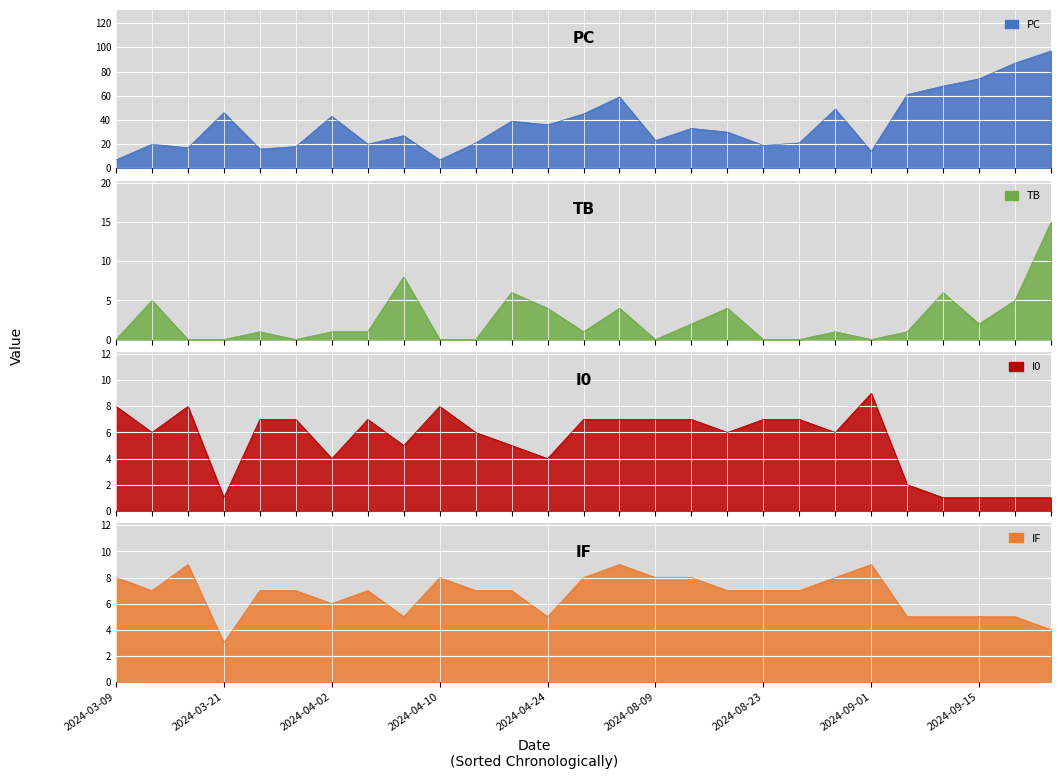

Reading right to left, transcribe all the data shown in this chart.

PC: 2024-09-27=97	2024-09-21=87	2024-09-15=74	2024-09-10=68	2024-09-05=61	2024-09-01=14	2024-08-29=49	2024-08-27=21	2024-08-23=19	2024-08-14=30	2024-08-13=33	2024-08-09=23	2024-06-30=59	2024-04-30=45	2024-04-24=36	2024-04-19=39	2024-04-12=21	2024-04-10=7	2024-04-08=27	2024-04-06=20	2024-04-02=43	2024-03-31=18	2024-03-29=16	2024-03-21=46	2024-03-16=17	2024-03-12=20	2024-03-09=7
TB: 2024-09-27=15	2024-09-21=5	2024-09-15=2	2024-09-10=6	2024-09-05=1	2024-09-01=0	2024-08-29=1	2024-08-27=0	2024-08-23=0	2024-08-14=4	2024-08-13=2	2024-08-09=0	2024-06-30=4	2024-04-30=1	2024-04-24=4	2024-04-19=6	2024-04-12=0	2024-04-10=0	2024-04-08=8	2024-04-06=1	2024-04-02=1	2024-03-31=0	2024-03-29=1	2024-03-21=0	2024-03-16=0	2024-03-12=5	2024-03-09=0
I0: 2024-09-27=1	2024-09-21=1	2024-09-15=1	2024-09-10=1	2024-09-05=2	2024-09-01=9	2024-08-29=6	2024-08-27=7	2024-08-23=7	2024-08-14=6	2024-08-13=7	2024-08-09=7	2024-06-30=7	2024-04-30=7	2024-04-24=4	2024-04-19=5	2024-04-12=6	2024-04-10=8	2024-04-08=5	2024-04-06=7	2024-04-02=4	2024-03-31=7	2024-03-29=7	2024-03-21=1	2024-03-16=8	2024-03-12=6	2024-03-09=8
IF: 2024-09-27=4	2024-09-21=5	2024-09-15=5	2024-09-10=5	2024-09-05=5	2024-09-01=9	2024-08-29=8	2024-08-27=7	2024-08-23=7	2024-08-14=7	2024-08-13=8	2024-08-09=8	2024-06-30=9	2024-04-30=8	2024-04-24=5	2024-04-19=7	2024-04-12=7	2024-04-10=8	2024-04-08=5	2024-04-06=7	2024-04-02=6	2024-03-31=7	2024-03-29=7	2024-03-21=3	2024-03-16=9	2024-03-12=7	2024-03-09=8